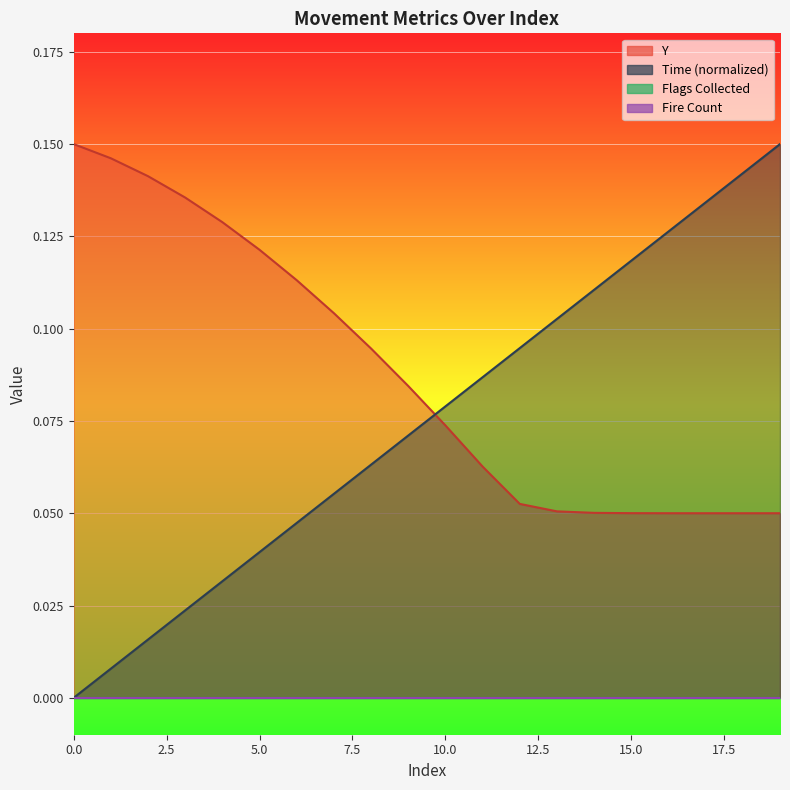

What is the total value across all series at 18?

0.2